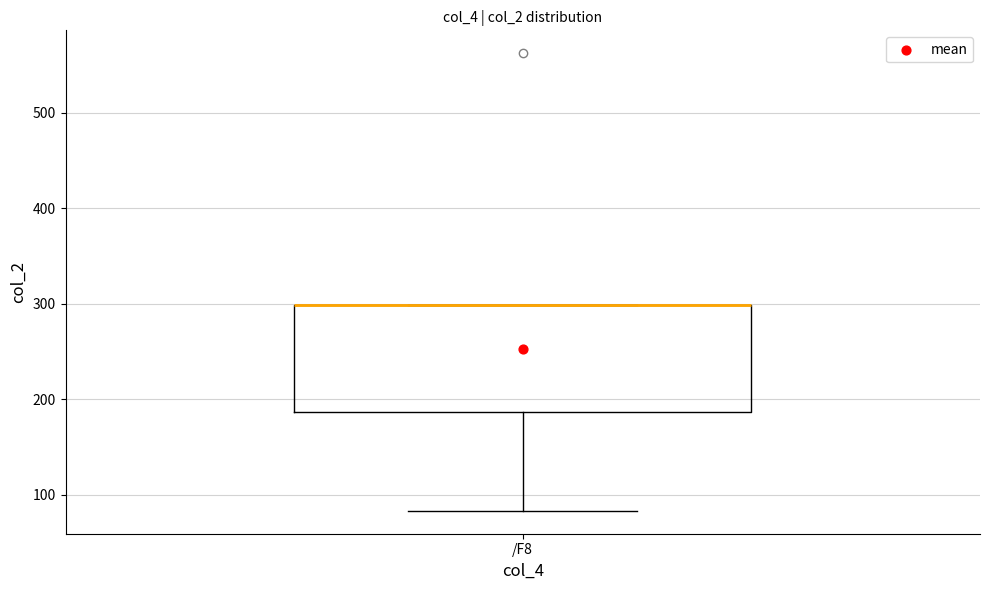

Read this box plot against the y-axis: the position of the median line, the range covered by the box, and the ends of both whiskers. The values are not printed on the chart, so give them approximately, as read against the axis.

median 300 (drawn on the box's upper edge), box 190 to 300, whiskers 80 to 300